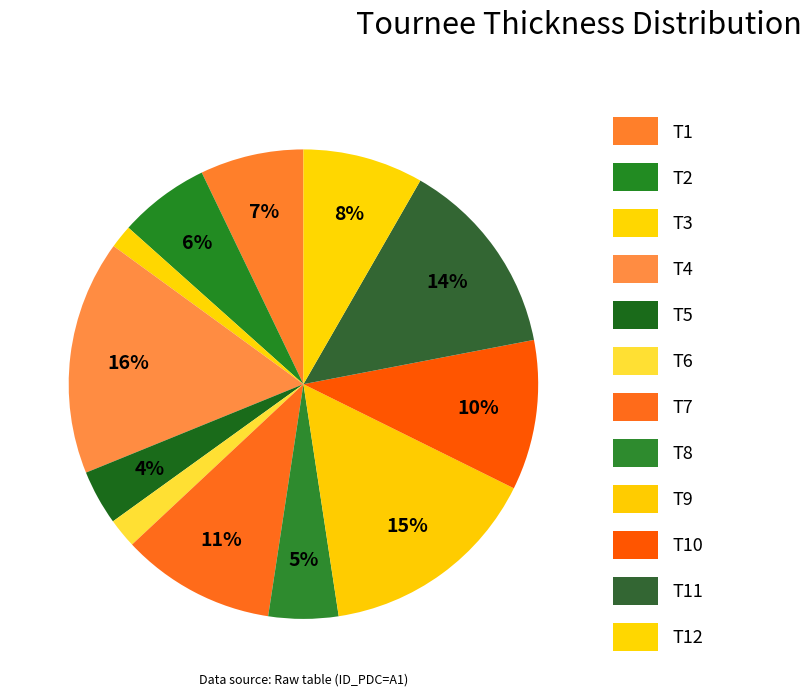

How many segments does this pie chart have?

12